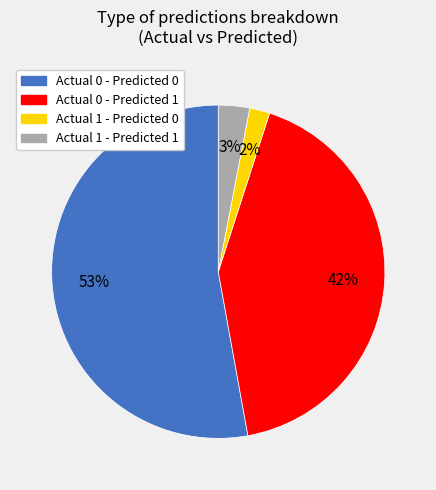

To the nearest percent, what is the combined percentage of Actual 1 - Predicted 0 and Actual 0 - Predicted 1?

44%